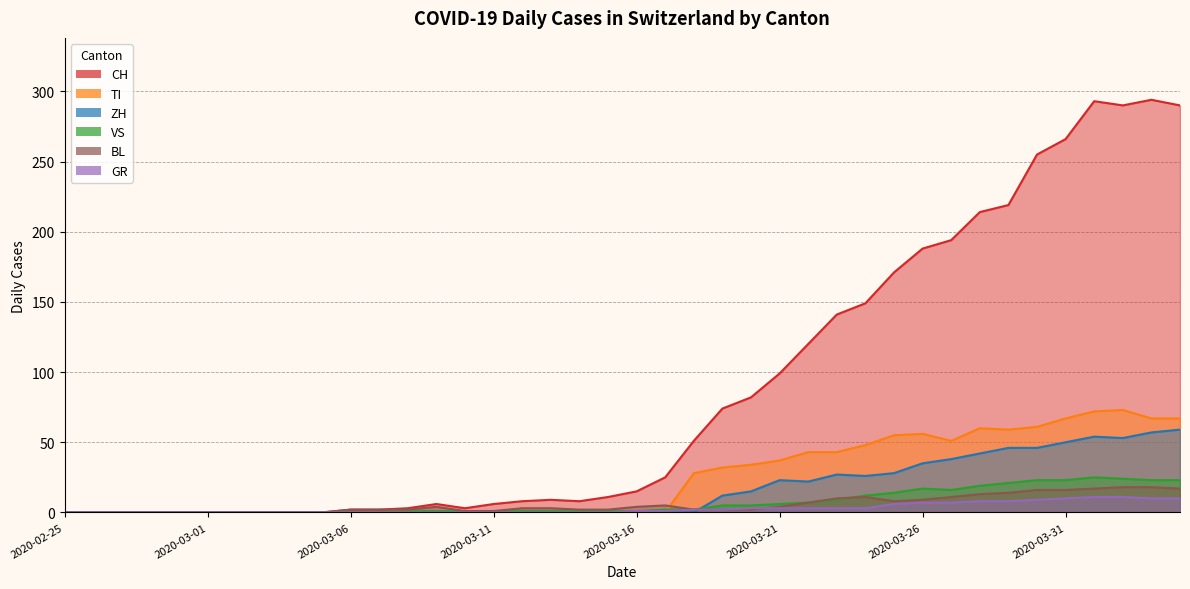

Reading left to right, transcribe all the data shown in this chart.

CH: 2020-02-25=0	2020-02-26=0	2020-02-27=0	2020-02-28=0	2020-02-29=0	2020-03-01=0	2020-03-02=0	2020-03-03=0	2020-03-04=0	2020-03-05=0	2020-03-06=2	2020-03-07=2	2020-03-08=3	2020-03-09=6	2020-03-10=3	2020-03-11=6	2020-03-12=8	2020-03-13=9	2020-03-14=8	2020-03-15=11	2020-03-16=15	2020-03-17=25	2020-03-18=51	2020-03-19=74	2020-03-20=82	2020-03-21=99	2020-03-22=120	2020-03-23=141	2020-03-24=149	2020-03-25=171	2020-03-26=188	2020-03-27=194	2020-03-28=214	2020-03-29=219	2020-03-30=255	2020-03-31=266	2020-04-01=293	2020-04-02=290	2020-04-03=294	2020-04-04=290
GR: 2020-02-25=0	2020-02-26=0	2020-02-27=0	2020-02-28=0	2020-02-29=0	2020-03-01=0	2020-03-02=0	2020-03-03=0	2020-03-04=0	2020-03-05=0	2020-03-06=0	2020-03-07=0	2020-03-08=0	2020-03-09=0	2020-03-10=0	2020-03-11=0	2020-03-12=0	2020-03-13=0	2020-03-14=0	2020-03-15=0	2020-03-16=1	2020-03-17=1	2020-03-18=2	2020-03-19=2	2020-03-20=3	2020-03-21=3	2020-03-22=3	2020-03-23=3	2020-03-24=3	2020-03-25=6	2020-03-26=7	2020-03-27=7	2020-03-28=8	2020-03-29=8	2020-03-30=9	2020-03-31=10	2020-04-01=11	2020-04-02=11	2020-04-03=10	2020-04-04=10
VS: 2020-02-25=0	2020-02-26=0	2020-02-27=0	2020-02-28=0	2020-02-29=0	2020-03-01=0	2020-03-02=0	2020-03-03=0	2020-03-04=0	2020-03-05=0	2020-03-06=0	2020-03-07=0	2020-03-08=1	2020-03-09=1	2020-03-10=1	2020-03-11=1	2020-03-12=1	2020-03-13=1	2020-03-14=1	2020-03-15=1	2020-03-16=1	2020-03-17=2	2020-03-18=2	2020-03-19=5	2020-03-20=5	2020-03-21=6	2020-03-22=7	2020-03-23=9	2020-03-24=12	2020-03-25=14	2020-03-26=17	2020-03-27=16	2020-03-28=19	2020-03-29=21	2020-03-30=23	2020-03-31=23	2020-04-01=25	2020-04-02=24	2020-04-03=23	2020-04-04=23
TI: 2020-02-25=0	2020-02-26=0	2020-02-27=0	2020-02-28=0	2020-02-29=0	2020-03-01=0	2020-03-02=0	2020-03-03=0	2020-03-04=0	2020-03-05=0	2020-03-06=0	2020-03-07=0	2020-03-08=0	2020-03-09=0	2020-03-10=0	2020-03-11=0	2020-03-12=0	2020-03-13=0	2020-03-14=0	2020-03-15=0	2020-03-16=0	2020-03-17=0	2020-03-18=28	2020-03-19=32	2020-03-20=34	2020-03-21=37	2020-03-22=43	2020-03-23=43	2020-03-24=48	2020-03-25=55	2020-03-26=56	2020-03-27=51	2020-03-28=60	2020-03-29=59	2020-03-30=61	2020-03-31=67	2020-04-01=72	2020-04-02=73	2020-04-03=67	2020-04-04=67
BL: 2020-02-25=0	2020-02-26=0	2020-02-27=0	2020-02-28=0	2020-02-29=0	2020-03-01=0	2020-03-02=0	2020-03-03=0	2020-03-04=0	2020-03-05=0	2020-03-06=2	2020-03-07=2	2020-03-08=2	2020-03-09=4	2020-03-10=1	2020-03-11=1	2020-03-12=3	2020-03-13=3	2020-03-14=2	2020-03-15=2	2020-03-16=4	2020-03-17=5	2020-03-18=2	2020-03-19=2	2020-03-20=2	2020-03-21=4	2020-03-22=7	2020-03-23=10	2020-03-24=11	2020-03-25=8	2020-03-26=9	2020-03-27=11	2020-03-28=13	2020-03-29=14	2020-03-30=16	2020-03-31=16	2020-04-01=17	2020-04-02=18	2020-04-03=18	2020-04-04=17
ZH: 2020-02-25=0	2020-02-26=0	2020-02-27=0	2020-02-28=0	2020-02-29=0	2020-03-01=0	2020-03-02=0	2020-03-03=0	2020-03-04=0	2020-03-05=0	2020-03-06=0	2020-03-07=0	2020-03-08=0	2020-03-09=0	2020-03-10=0	2020-03-11=0	2020-03-12=0	2020-03-13=0	2020-03-14=0	2020-03-15=0	2020-03-16=0	2020-03-17=0	2020-03-18=0	2020-03-19=12	2020-03-20=15	2020-03-21=23	2020-03-22=22	2020-03-23=27	2020-03-24=26	2020-03-25=28	2020-03-26=35	2020-03-27=38	2020-03-28=42	2020-03-29=46	2020-03-30=46	2020-03-31=50	2020-04-01=54	2020-04-02=53	2020-04-03=57	2020-04-04=59